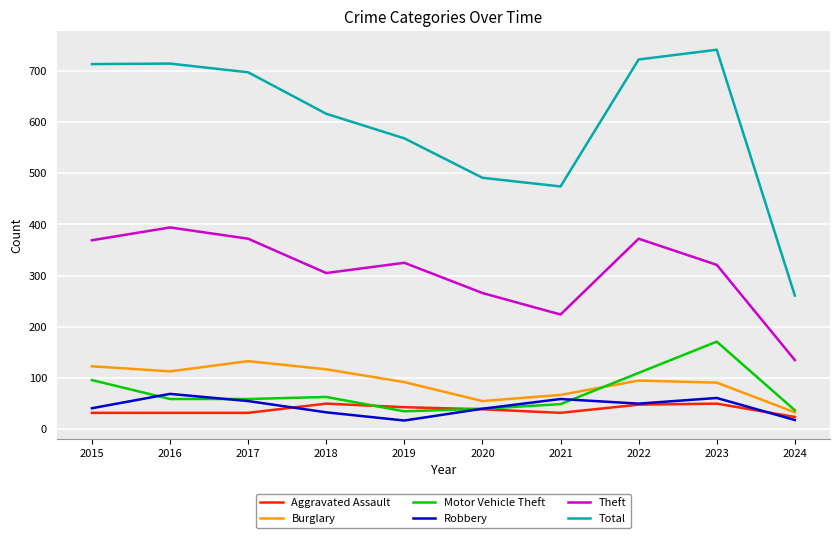

True or false: Robbery and Theft cross at least once.

False